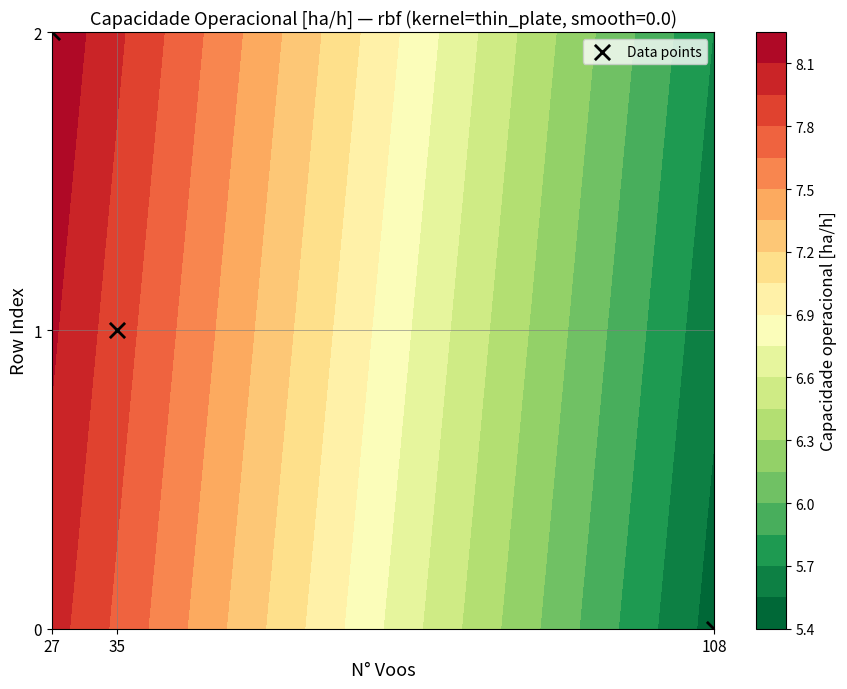

Reading left to right, transcribe all the data shown in this chart.

108=0	35=1	27=2